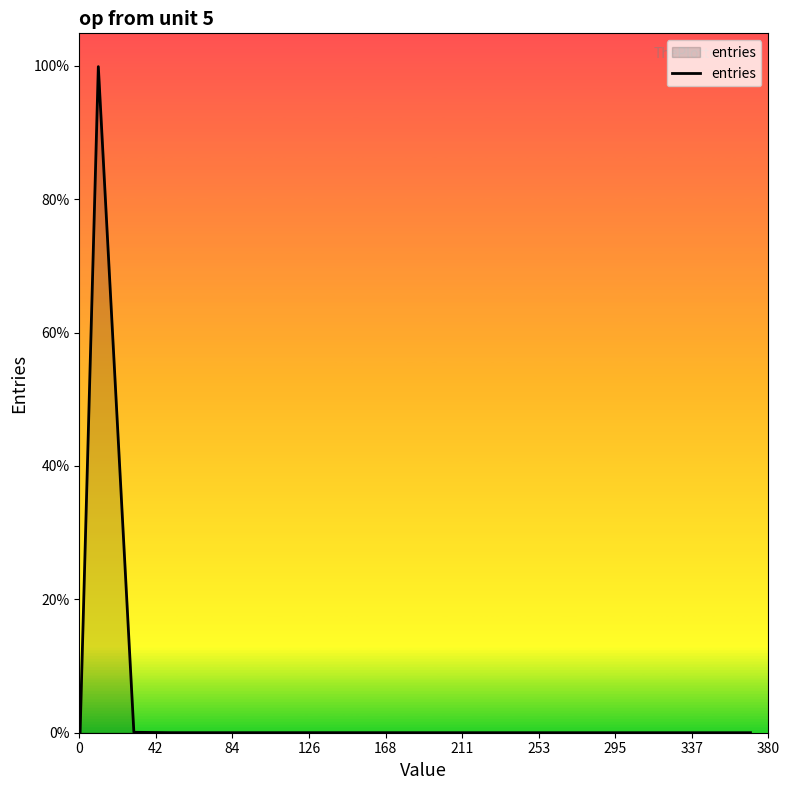

Does the chart have visible grid lines?

No